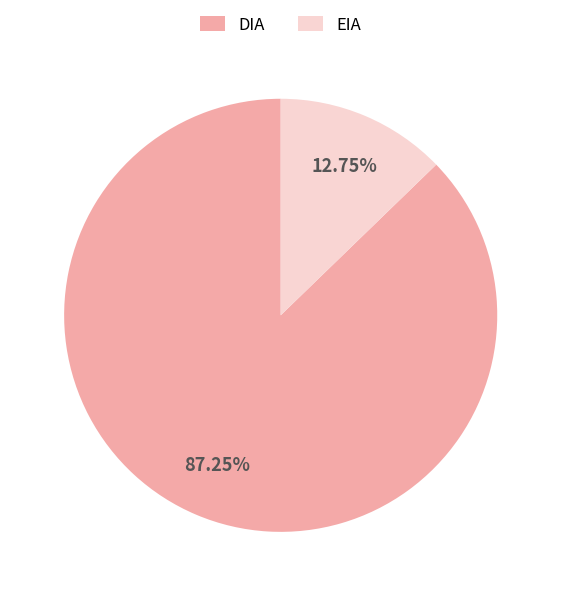

Count the number of slices in the pie.

2